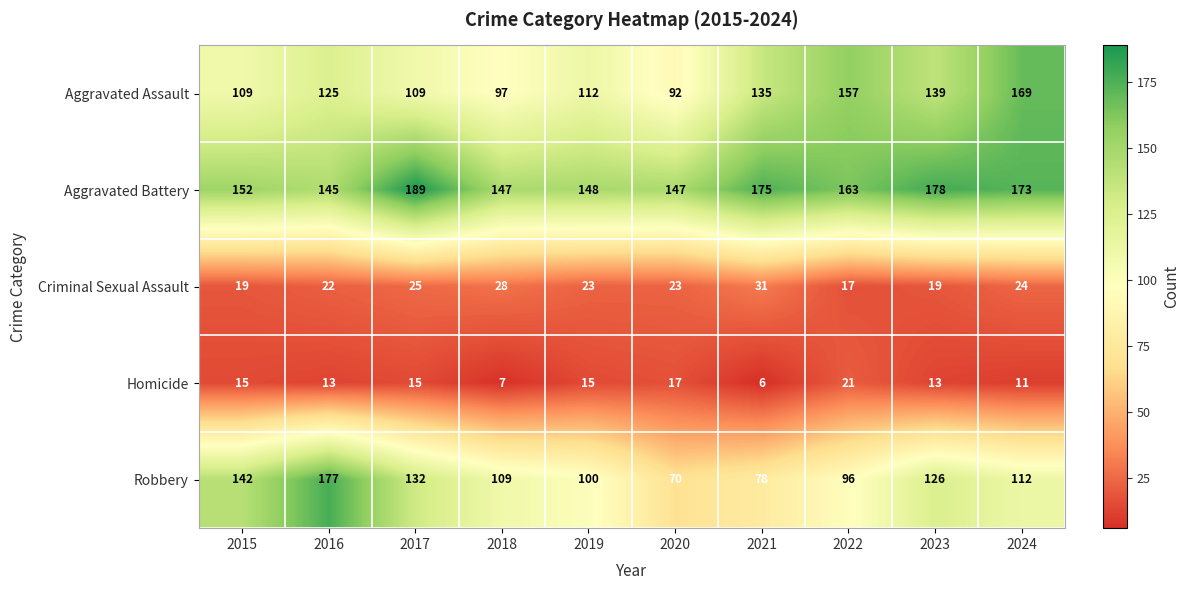

At how many categories does at least one series exceed 52?

10